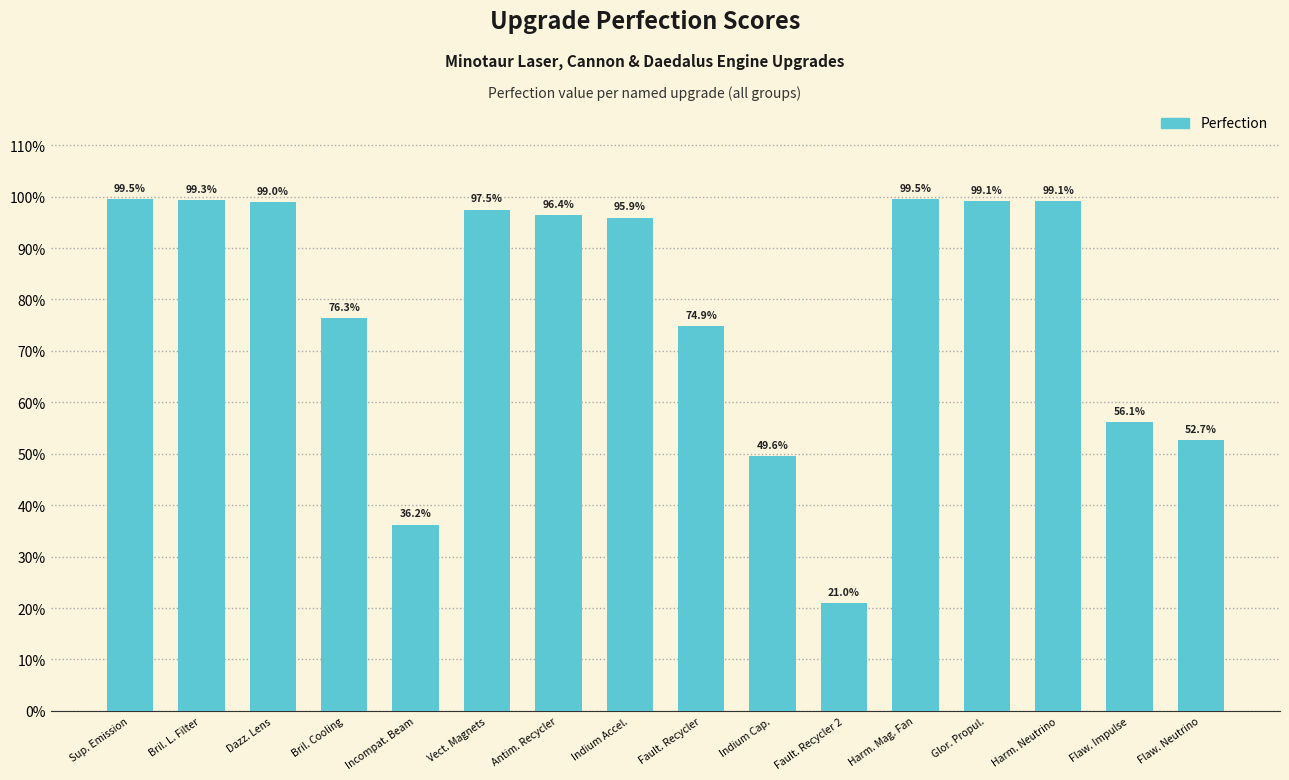

Reading left to right, what are all the values shown in this chart?

Sup. Emission=1.0	Bril. L. Filter=1.0	Dazz. Lens=1.0	Bril. Cooling=0.8	Incompat. Beam=0.4	Vect. Magnets=1.0	Antim. Recycler=1.0	Indium Accel.=1.0	Fault. Recycler=0.7	Indium Cap.=0.5	Fault. Recycler 2=0.2	Harm. Mag. Fan=1.0	Glor. Propul.=1.0	Harm. Neutrino=1.0	Flaw. Impulse=0.6	Flaw. Neutrino=0.5